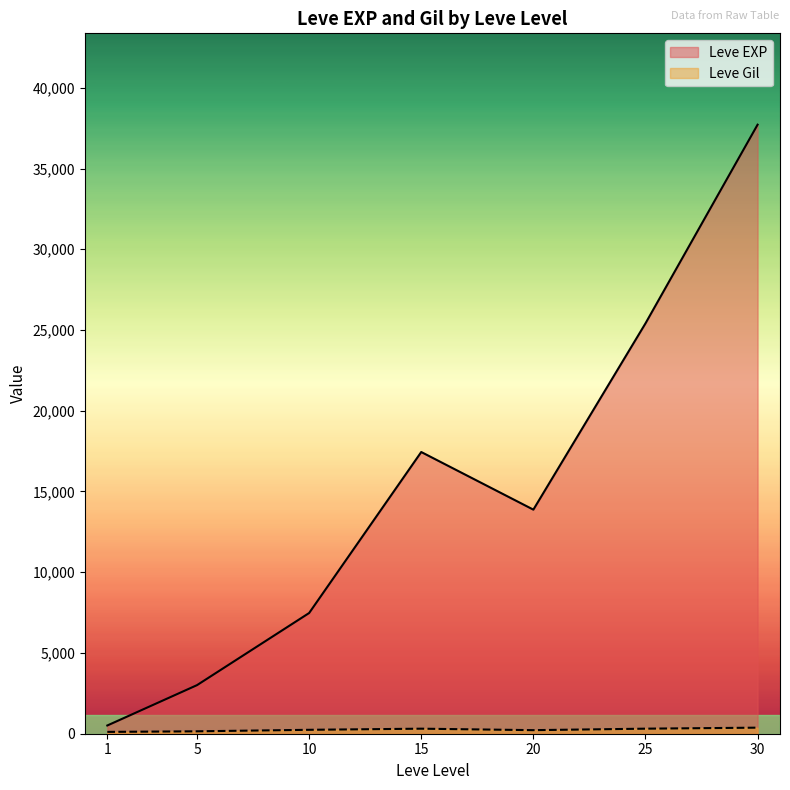

Which series has the widest spread of values?

Leve EXP